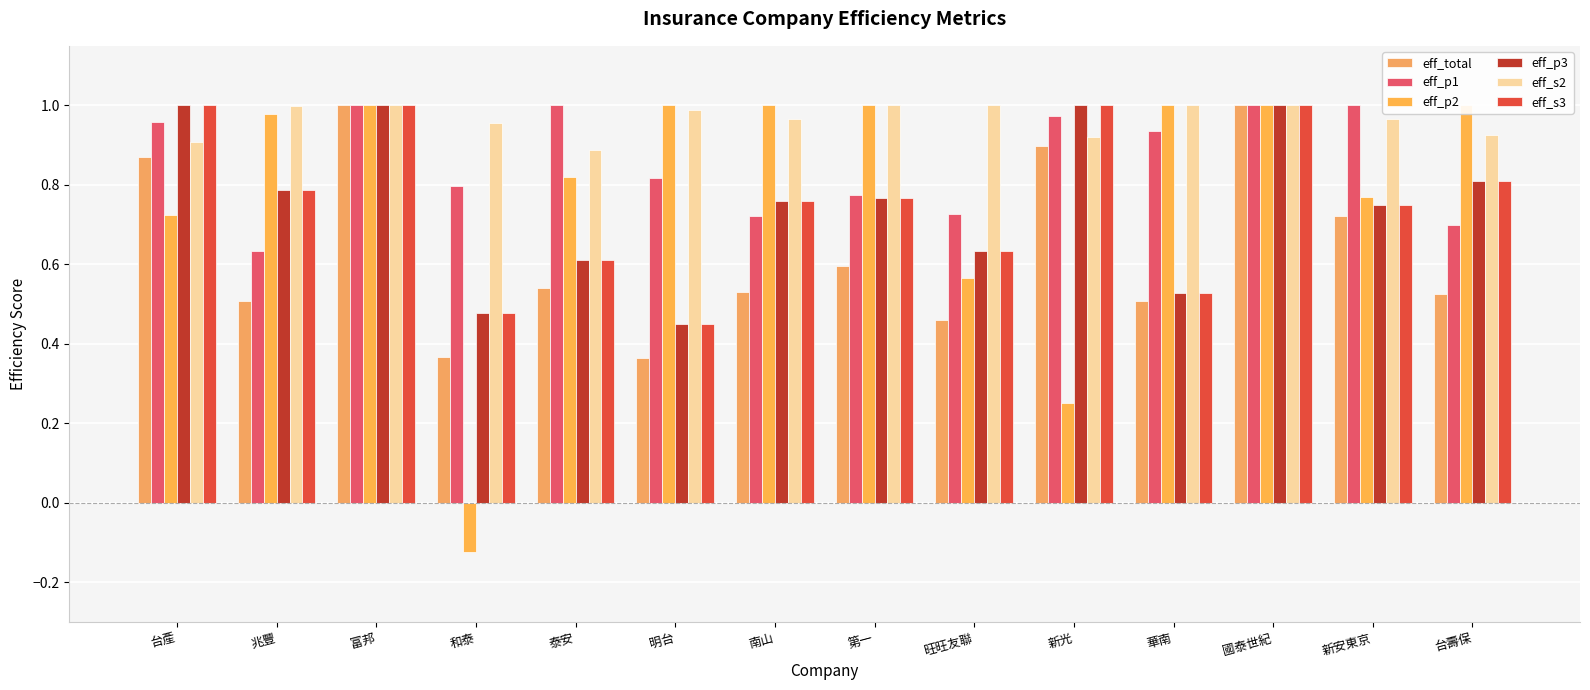

Reading left to right, what are all the values shown in this chart?

eff_total: 台產=0.9	兆豐=0.5	富邦=1.0	和泰=0.4	泰安=0.5	明台=0.4	南山=0.5	第一=0.6	旺旺友聯=0.5	新光=0.9	華南=0.5	國泰世紀=1.0	新安東京=0.7	台壽保=0.5
eff_p1: 台產=1.0	兆豐=0.6	富邦=1.0	和泰=0.8	泰安=1.0	明台=0.8	南山=0.7	第一=0.8	旺旺友聯=0.7	新光=1.0	華南=0.9	國泰世紀=1.0	新安東京=1.0	台壽保=0.7
eff_p2: 台產=0.7	兆豐=1.0	富邦=1.0	和泰=-0.1	泰安=0.8	明台=1.0	南山=1.0	第一=1.0	旺旺友聯=0.6	新光=0.3	華南=1.0	國泰世紀=1.0	新安東京=0.8	台壽保=1.0
eff_p3: 台產=1.0	兆豐=0.8	富邦=1.0	和泰=0.5	泰安=0.6	明台=0.5	南山=0.8	第一=0.8	旺旺友聯=0.6	新光=1.0	華南=0.5	國泰世紀=1.0	新安東京=0.7	台壽保=0.8
eff_s2: 台產=0.9	兆豐=1.0	富邦=1.0	和泰=1.0	泰安=0.9	明台=1.0	南山=1.0	第一=1.0	旺旺友聯=1.0	新光=0.9	華南=1.0	國泰世紀=1.0	新安東京=1.0	台壽保=0.9
eff_s3: 台產=1.0	兆豐=0.8	富邦=1.0	和泰=0.5	泰安=0.6	明台=0.5	南山=0.8	第一=0.8	旺旺友聯=0.6	新光=1.0	華南=0.5	國泰世紀=1.0	新安東京=0.7	台壽保=0.8